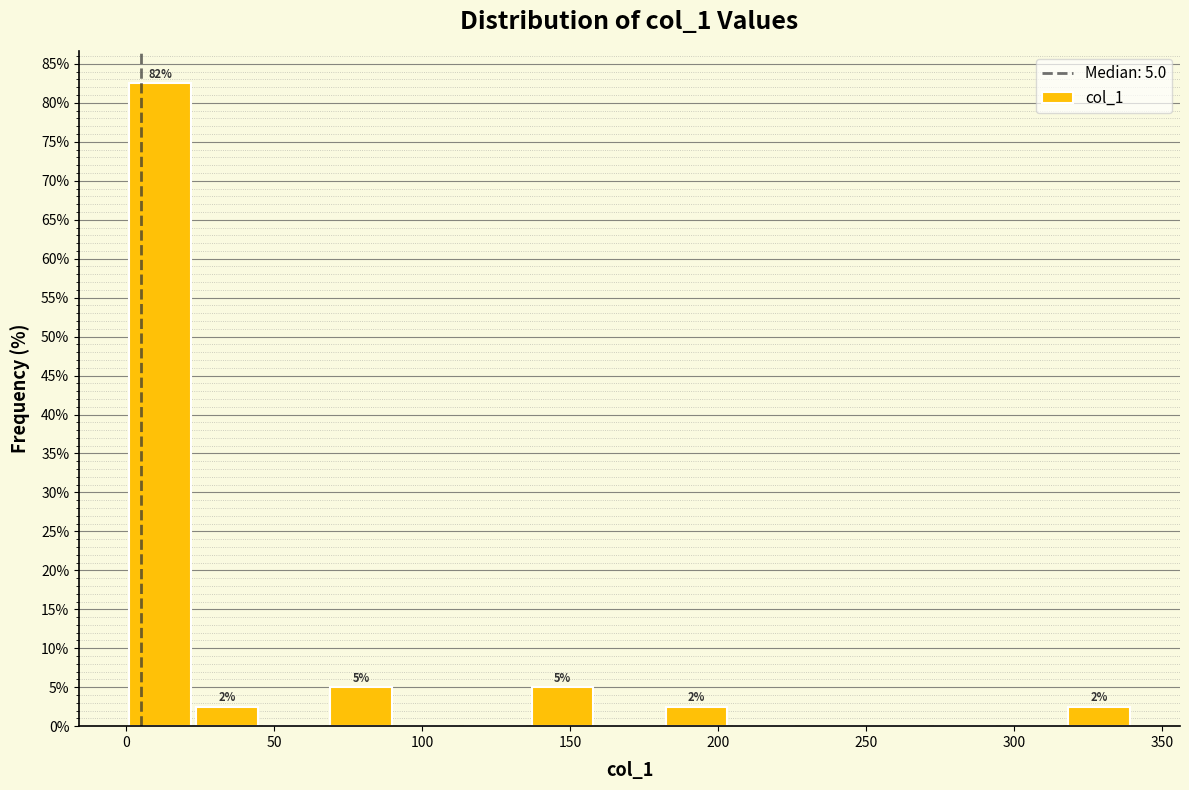

Which range on the x-axis has the tallest bar?

0 to 25